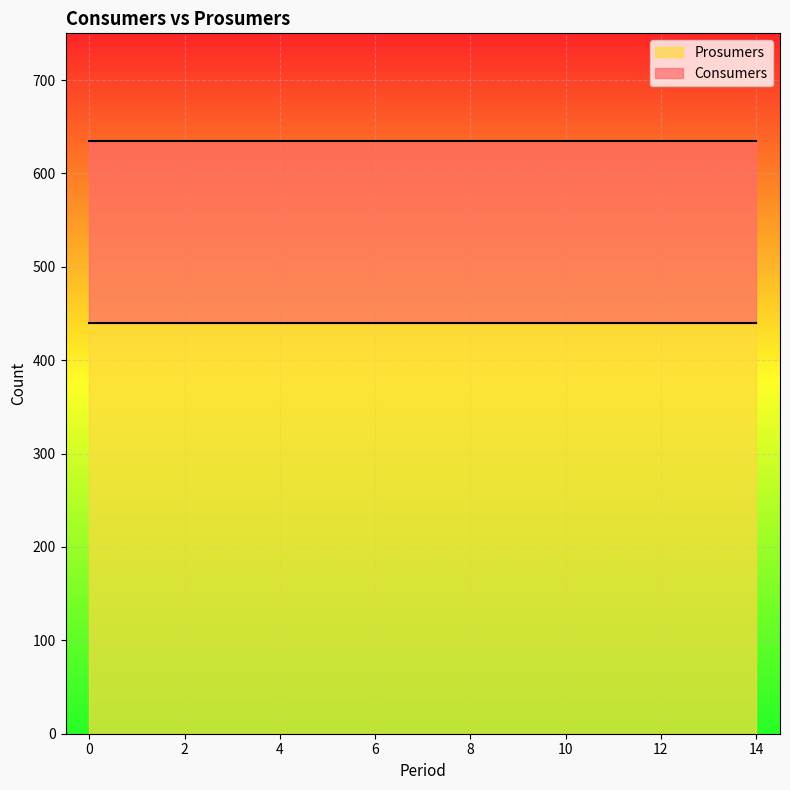

What value does the Consumers series have at 9?

635